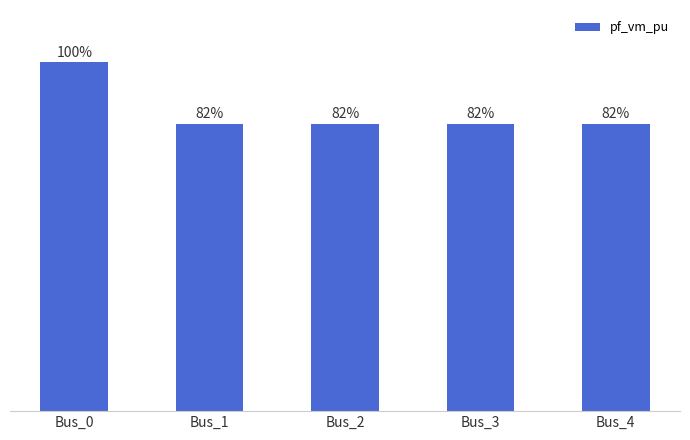

How many bars are there in total?

5